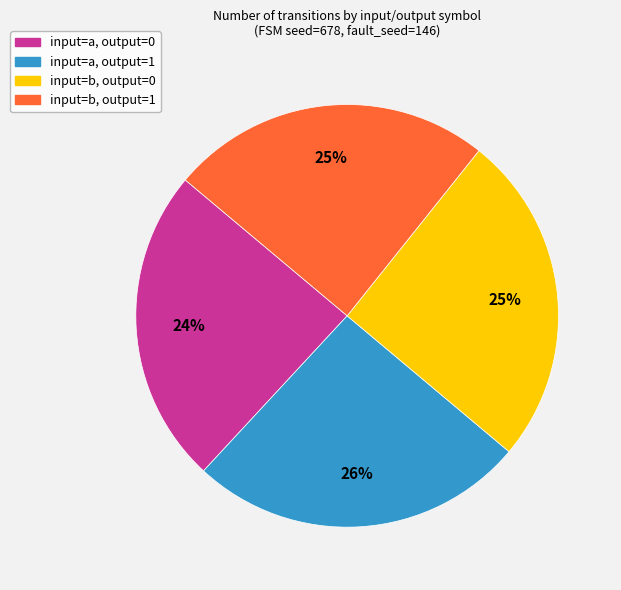

What percentage is the input=a, output=1 slice, to the nearest percent?

26%